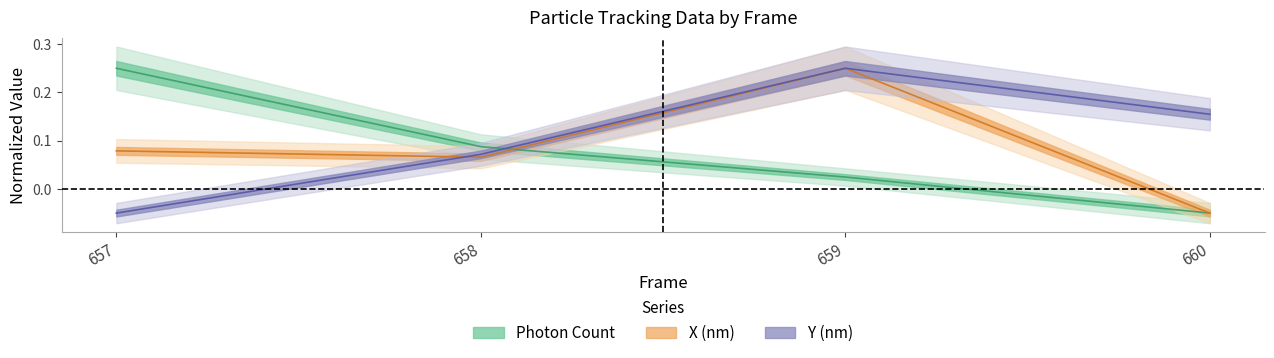

Rank the series by their maximum value, from lowest to highest.

Photon Count, X (nm), Y (nm)